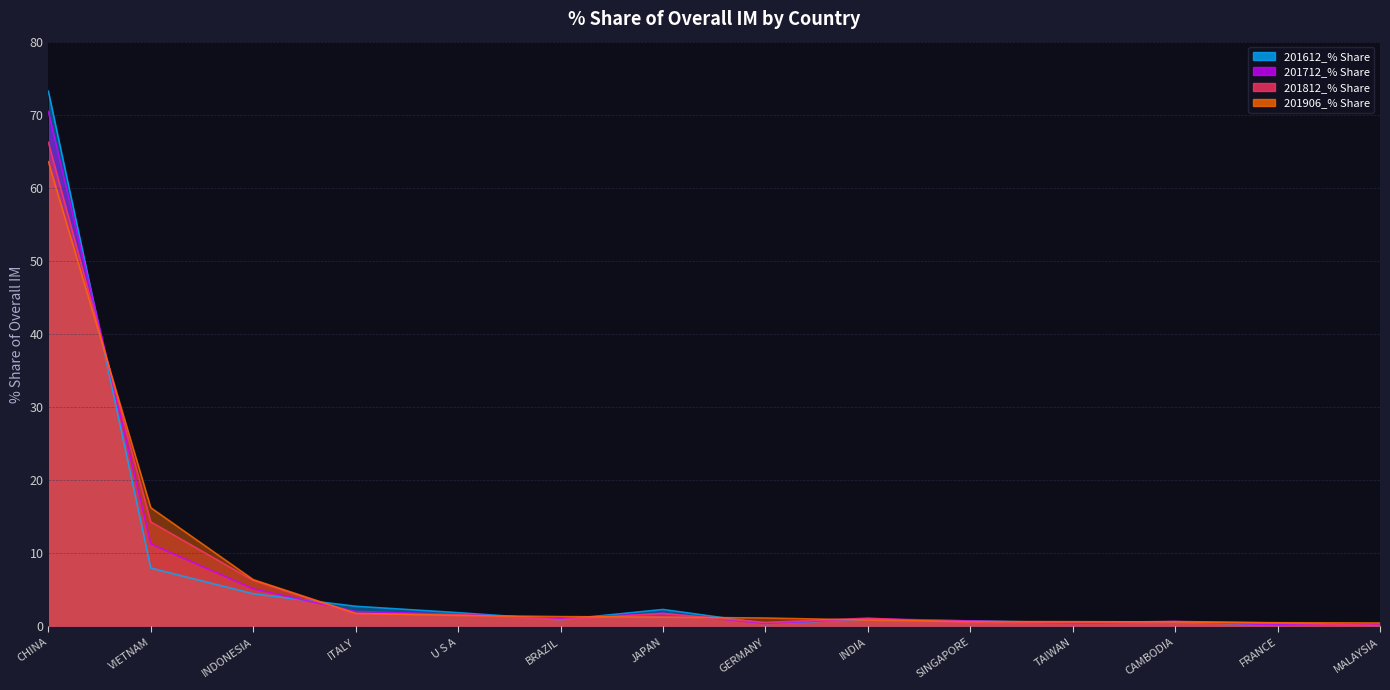

At which category is the sum across all series the highest?

CHINA